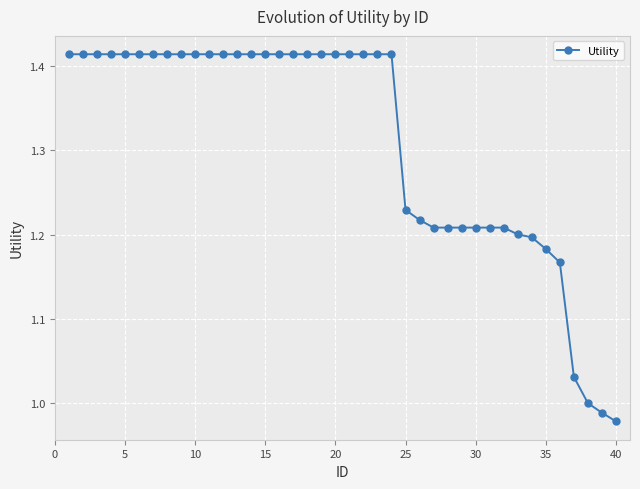

Is this an area chart (filled region under the line)?

No